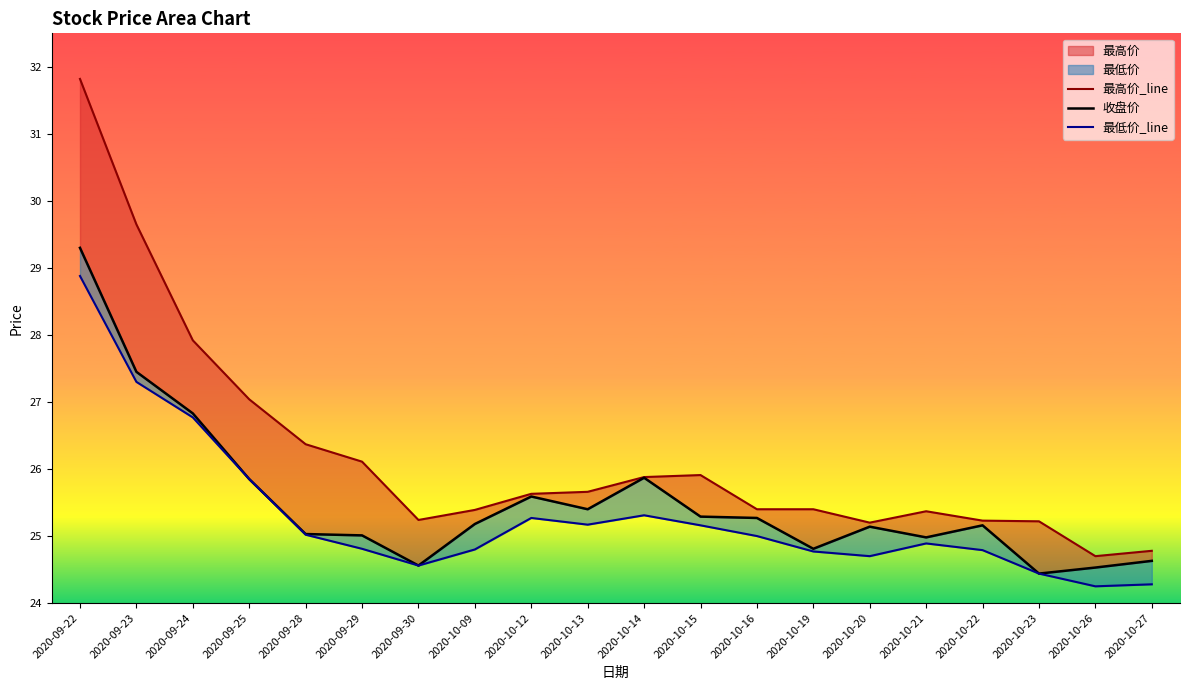

What is the value of the 收盘价 point at the 4th from the left?

25.9